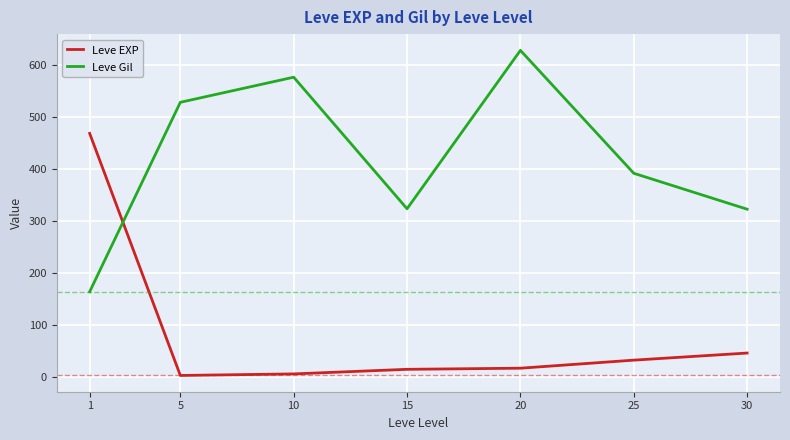

Rank the series by their maximum value, from highest to lowest.

Leve Gil, Leve EXP